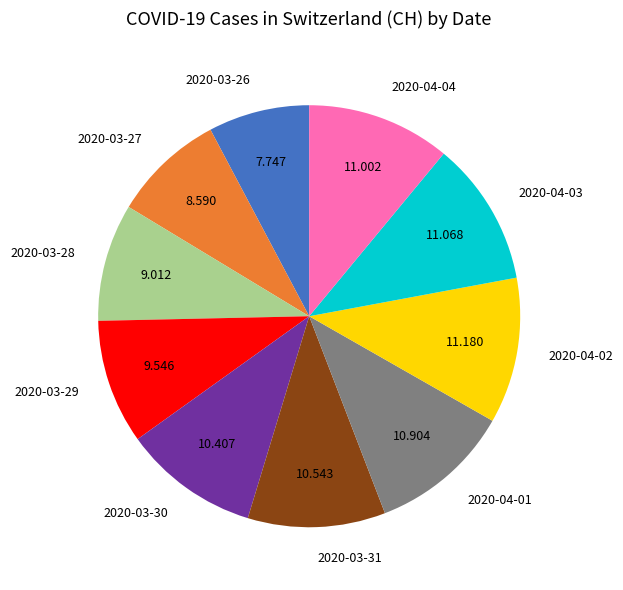

Do 2020-03-26 and 2020-04-01 together represent more than half of the pie?

No